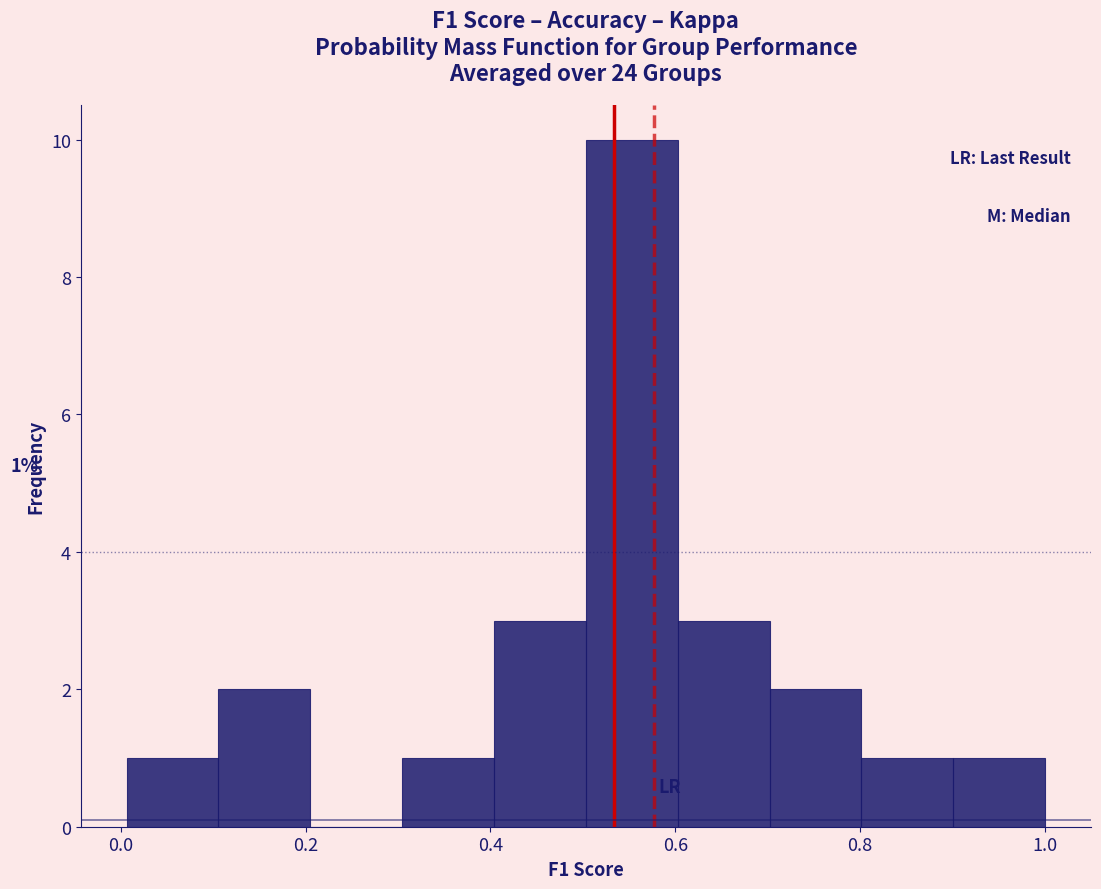

Over which range of the x-axis is the bar tallest?

0.5 to 0.6